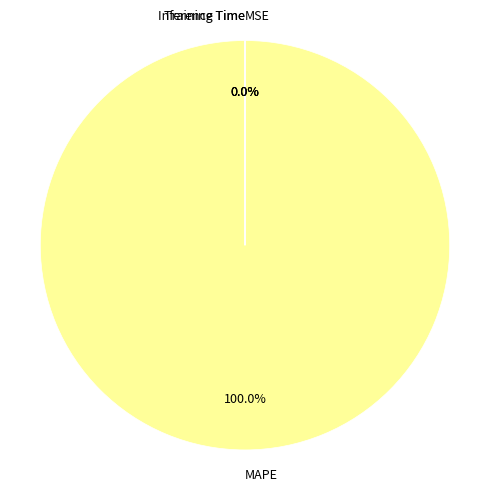

Count the number of slices in the pie.

4